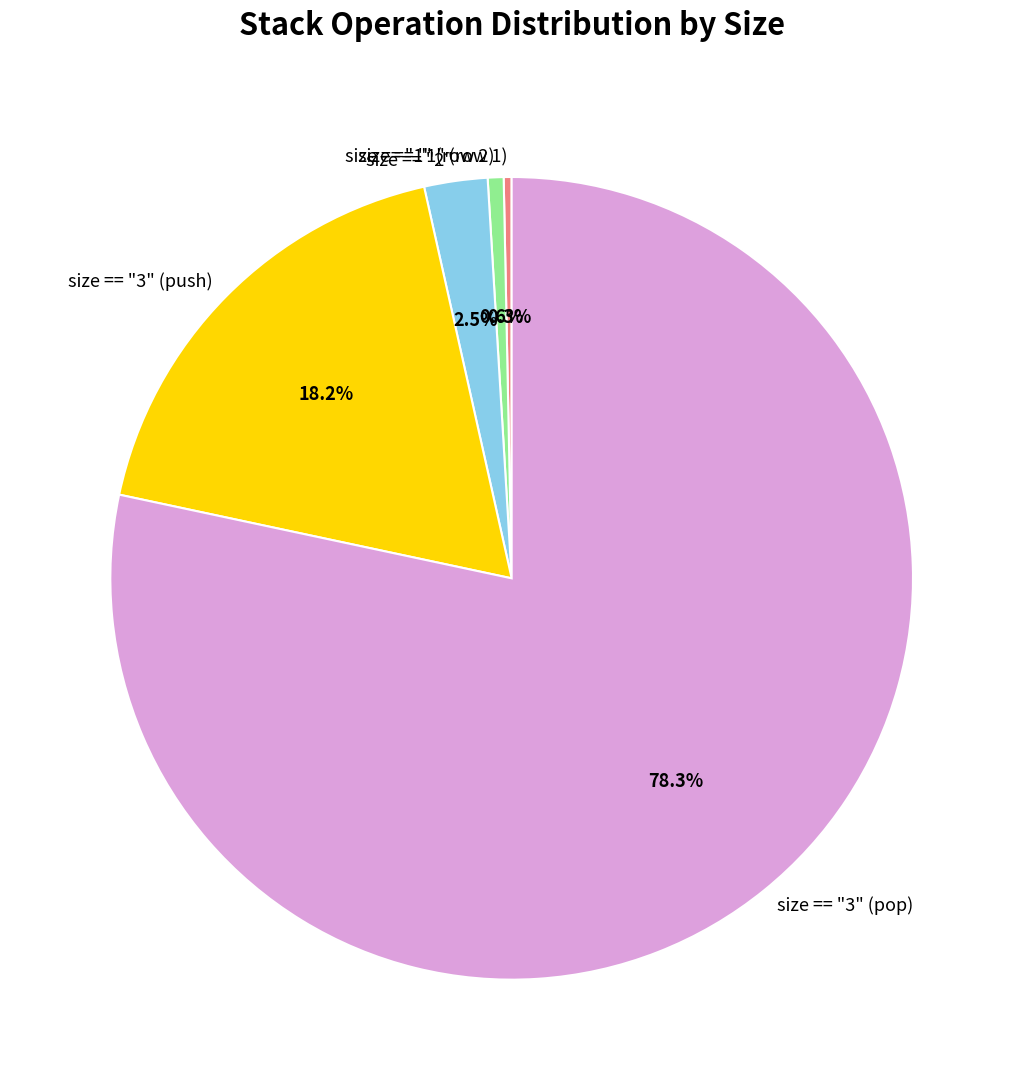

Does any single category account for the majority?

Yes